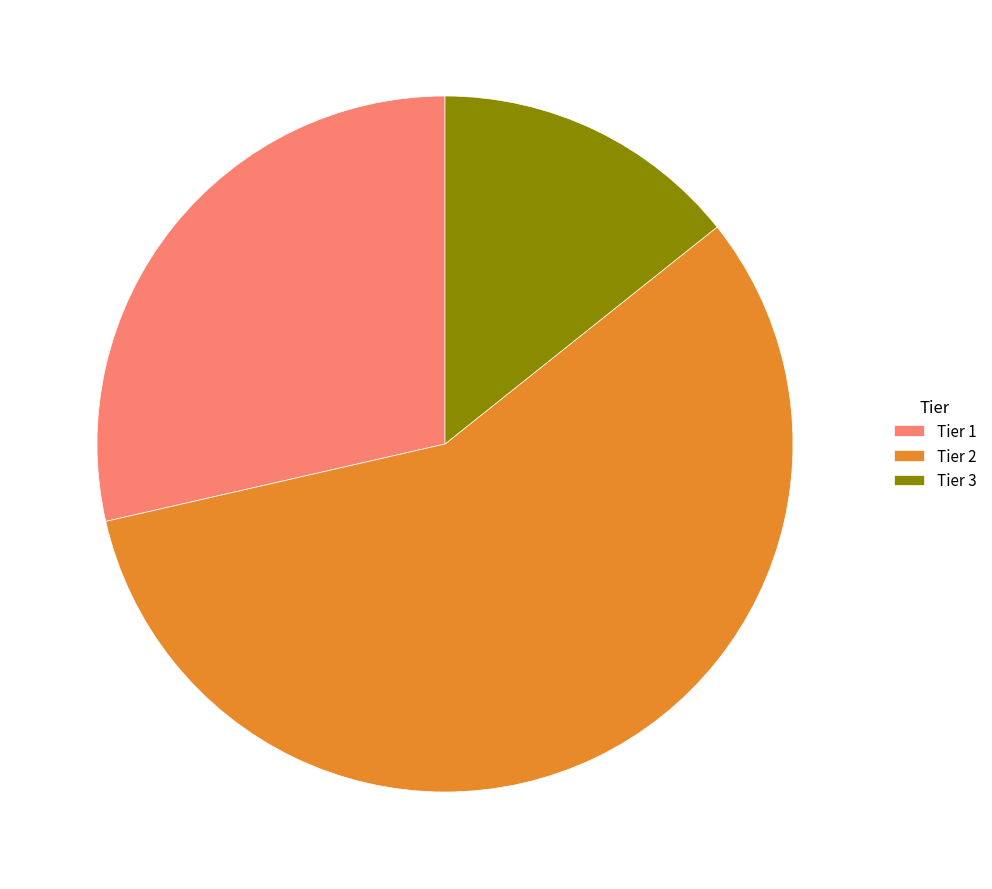

Is it true that Tier 2 is 64% of the pie?

False